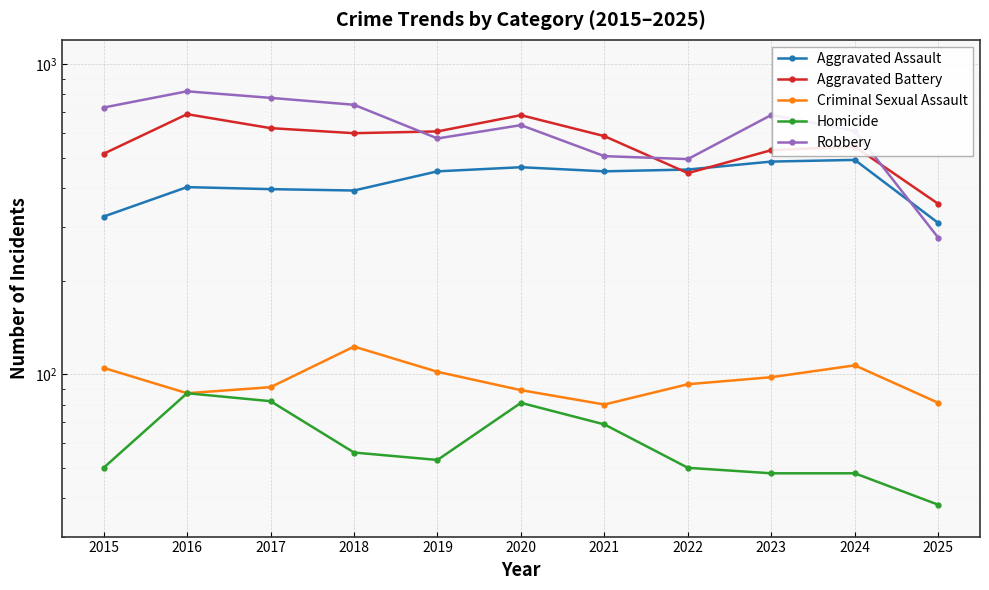

What is the maximum value for Robbery?

819